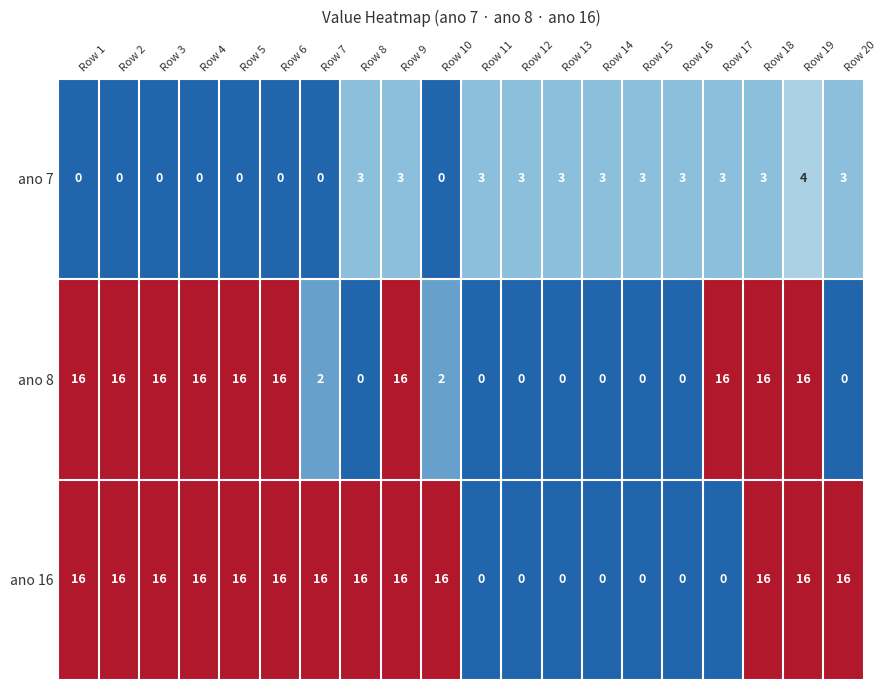

What is the maximum value shown in the chart?

16